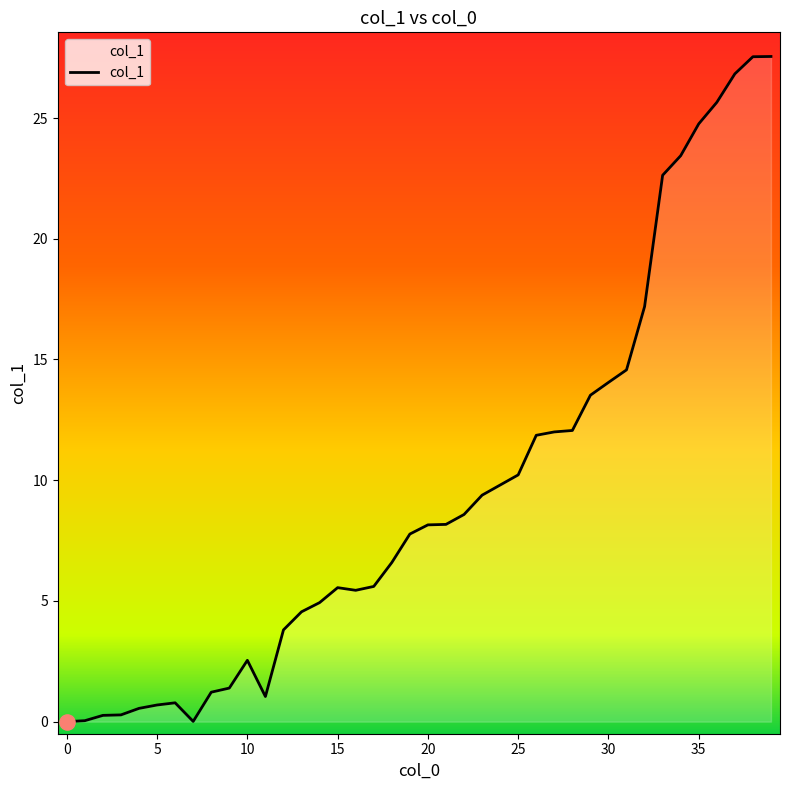

What is the greatest value displayed?

27.6